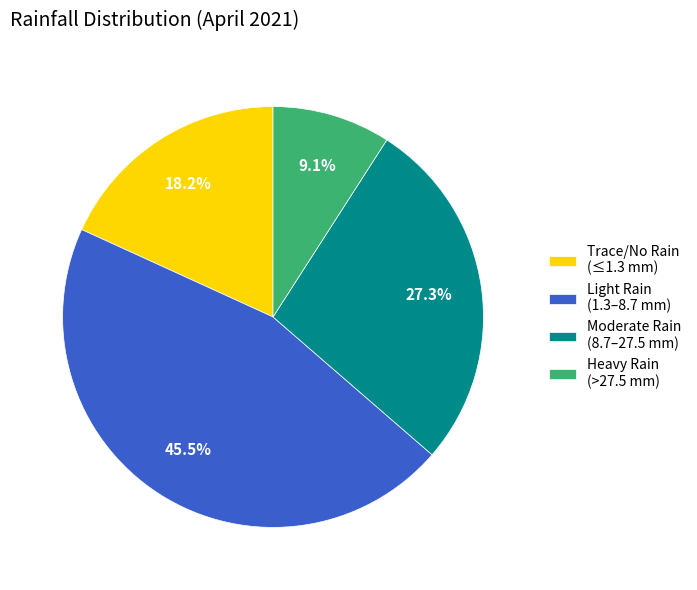

Rank the categories by value from lowest to highest.

Heavy Rain (>27.5 mm), Trace/No Rain (≤1.3 mm), Moderate Rain (8.7–27.5 mm), Light Rain (1.3–8.7 mm)